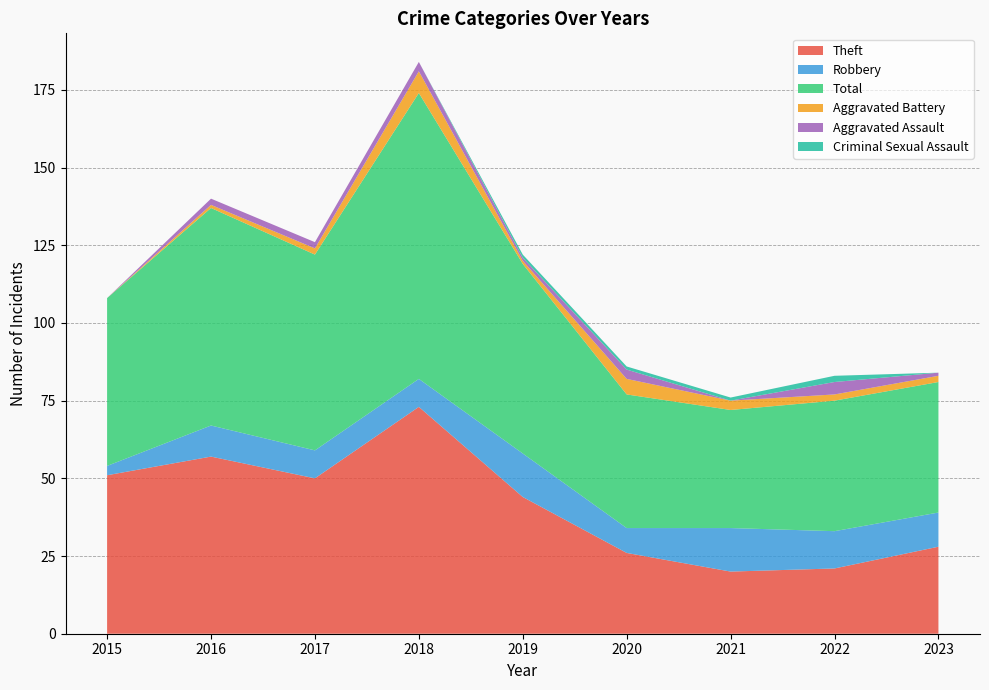

Reading left to right, extract all data points from this chart.

Theft: 2015=51	2016=57	2017=50	2018=73	2019=44	2020=26	2021=20	2022=21	2023=28
Robbery: 2015=3	2016=10	2017=9	2018=9	2019=14	2020=8	2021=14	2022=12	2023=11
Total: 2015=54	2016=70	2017=63	2018=92	2019=61	2020=43	2021=38	2022=42	2023=42
Aggravated Battery: 2015=0	2016=1	2017=2	2018=7	2019=1	2020=5	2021=3	2022=2	2023=2
Aggravated Assault: 2015=0	2016=2	2017=2	2018=3	2019=1	2020=3	2021=0	2022=4	2023=1
Criminal Sexual Assault: 2015=0	2016=0	2017=0	2018=0	2019=1	2020=1	2021=1	2022=2	2023=0